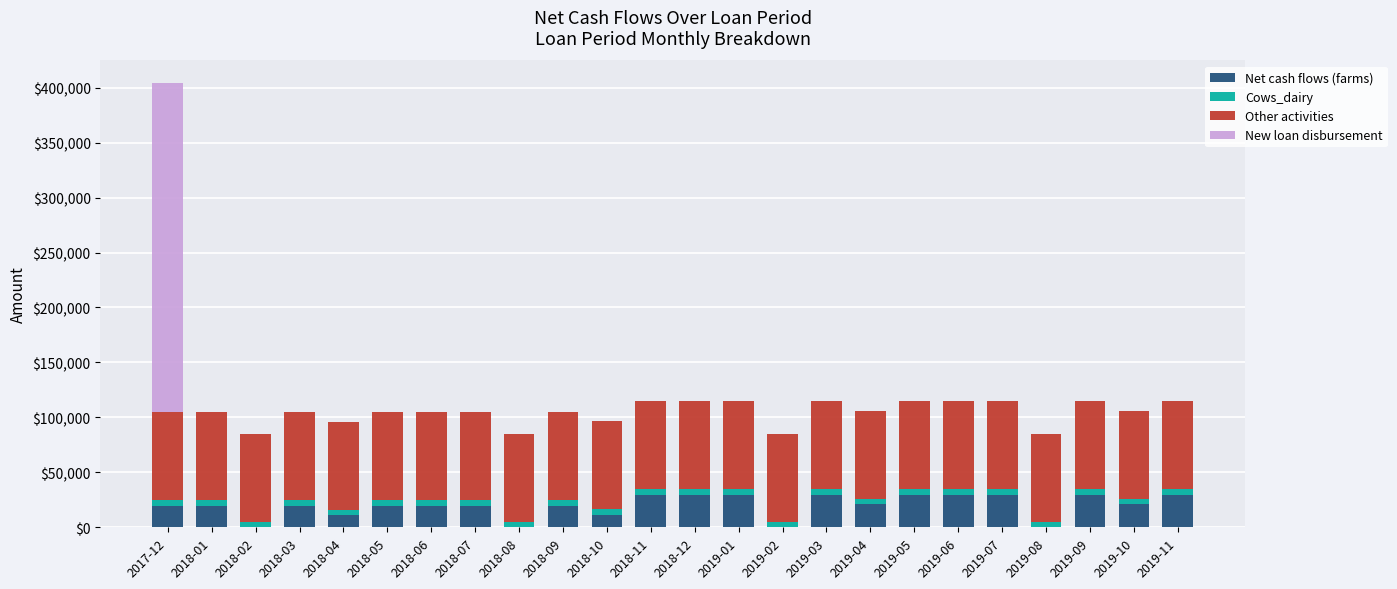

What value does the Net cash flows (farms) series have at 2019-07?

29493.5